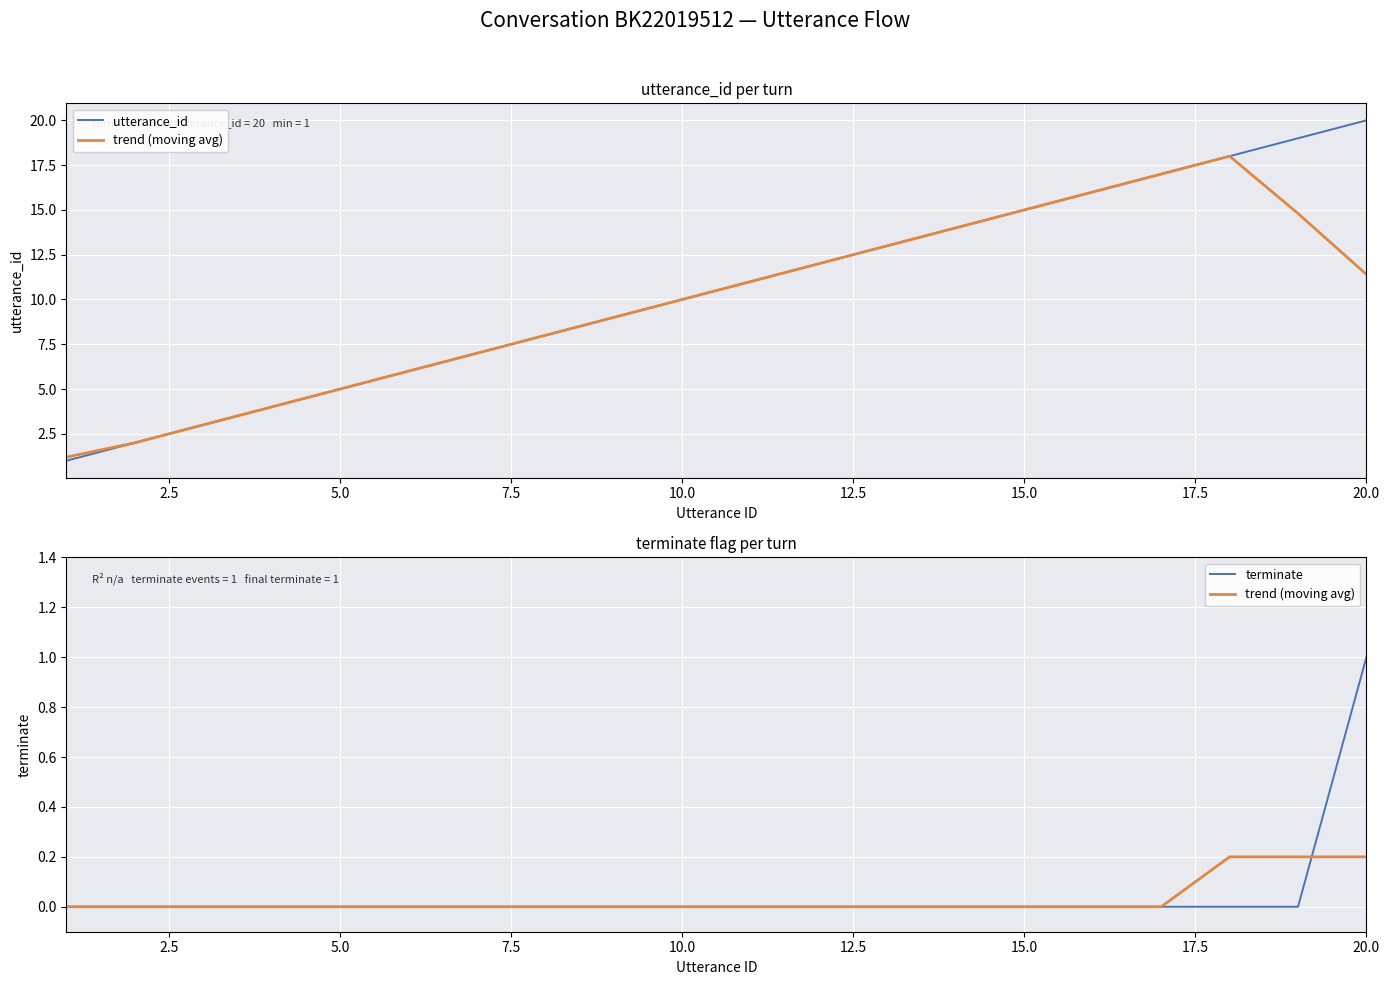

Which has a higher value, 12.5 or 19?

19